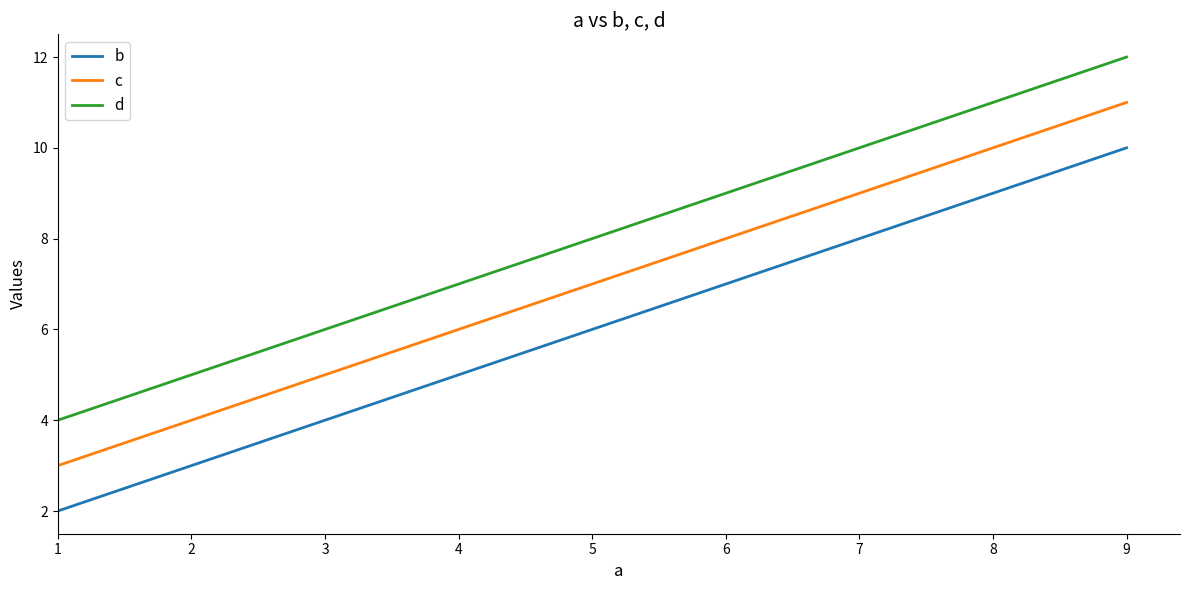

What is the difference between the maximum and minimum values in the d series?

8